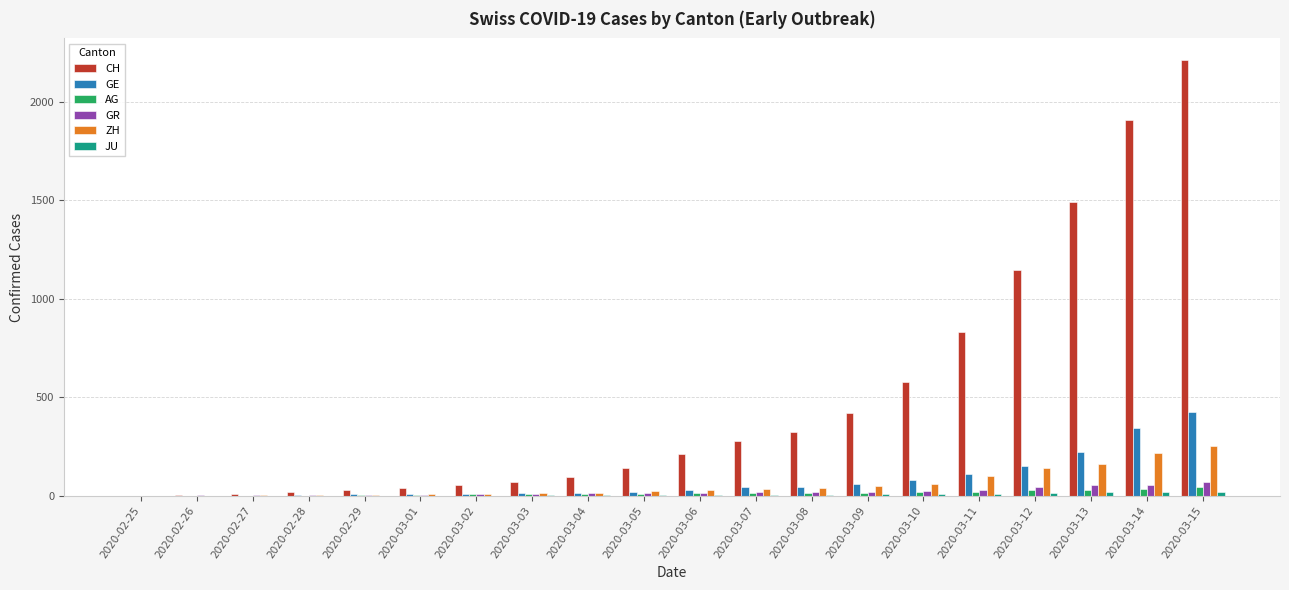

What is the sum of all GR values?

411